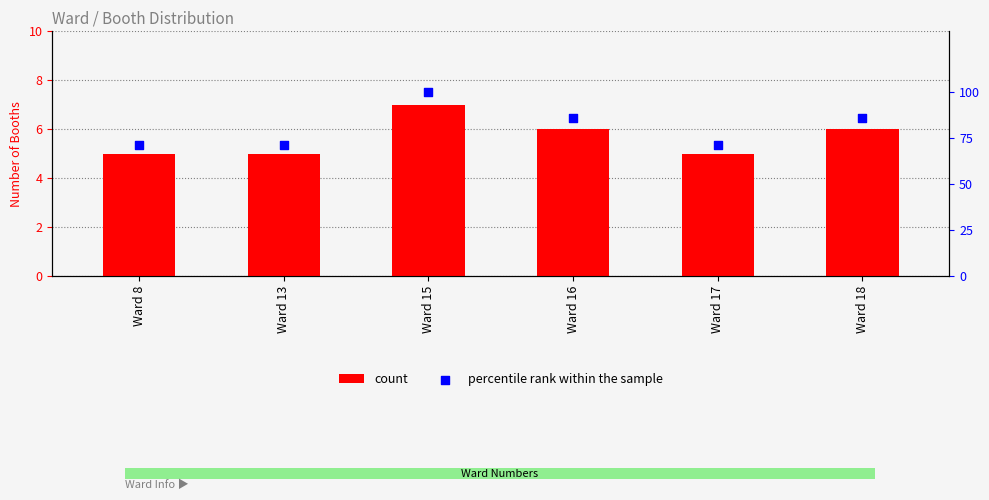

What is the total value across all series at Ward 15?

107.0